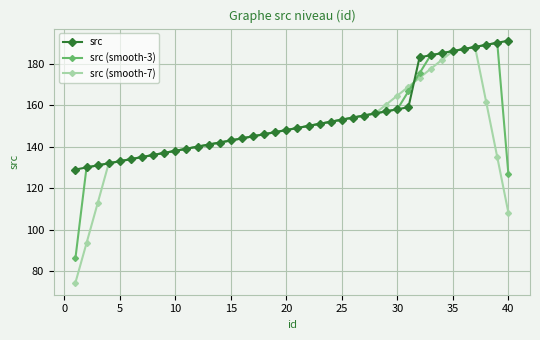

What is the greatest value displayed?

191.0